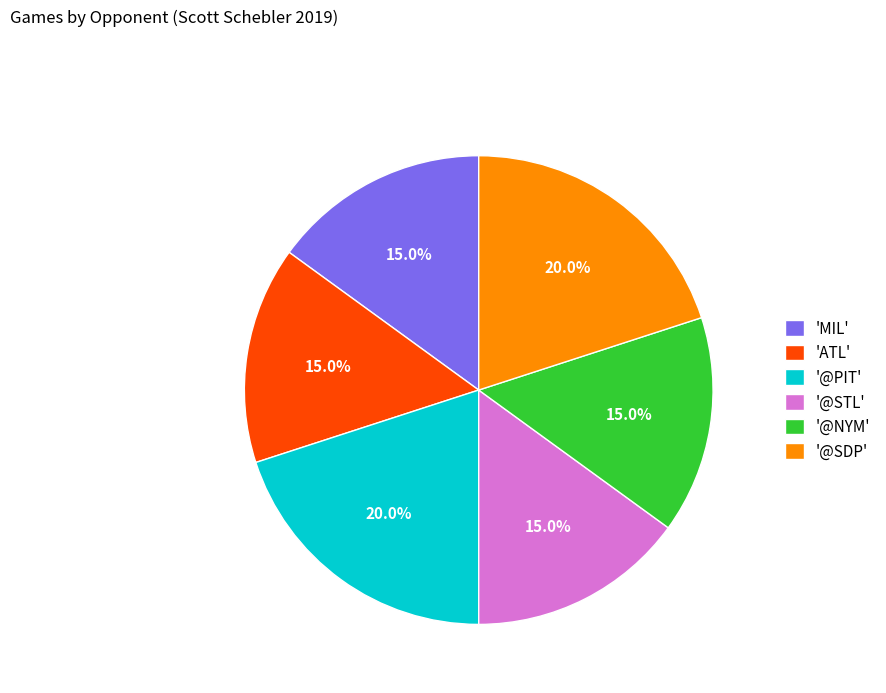

Do 'MIL' and '@SDP' together represent more than half of the pie?

No